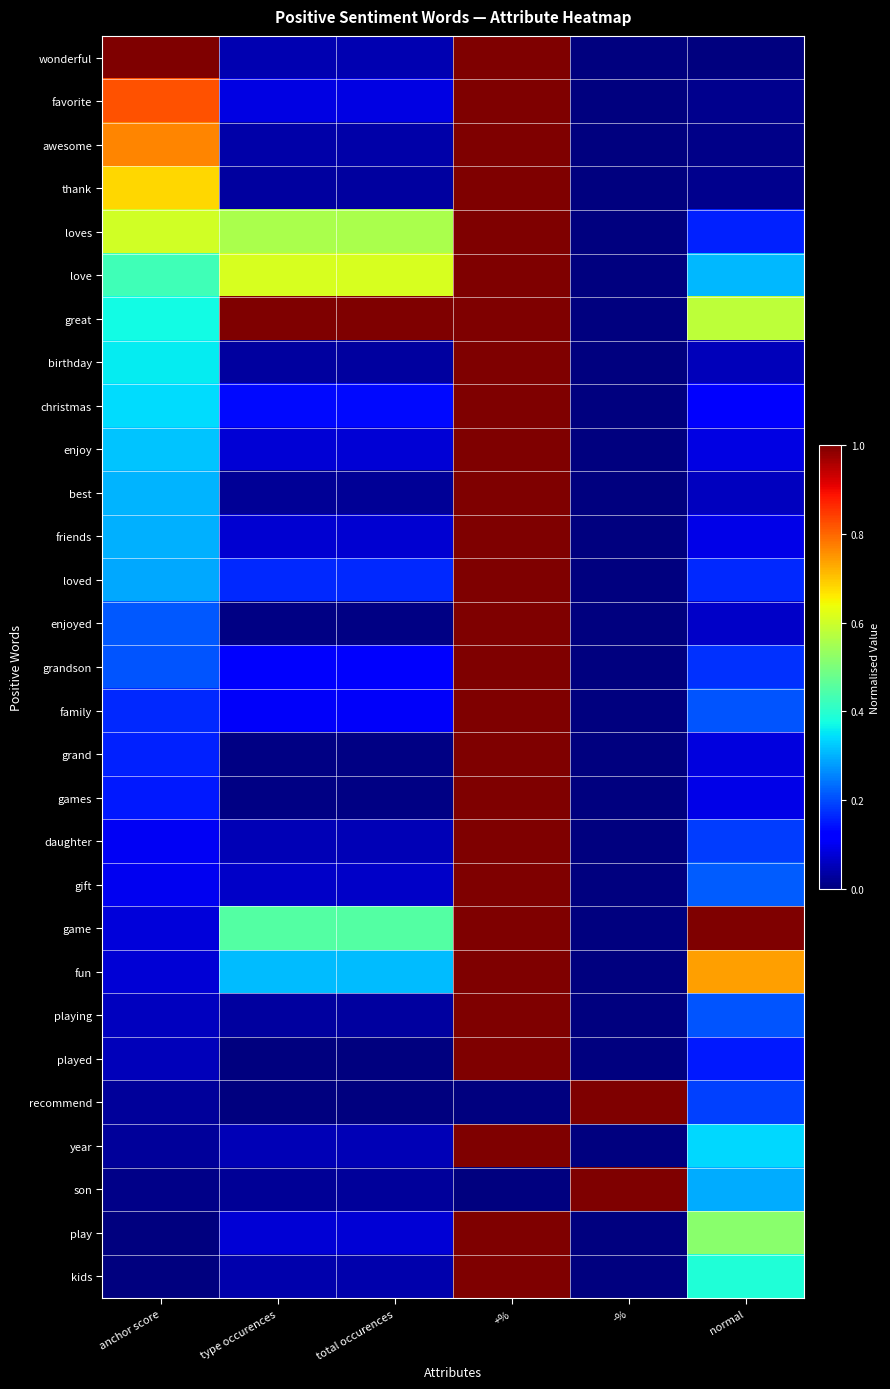

Reading left to right, extract all data points from this chart.

wonderful: anchor score=1.0	type occurences=0.0	total occurences=0.0	+%=1.0	-%=0.0	normal=0.0
favorite: anchor score=0.8	type occurences=0.1	total occurences=0.1	+%=1.0	-%=0.0	normal=0.0
awesome: anchor score=0.8	type occurences=0.0	total occurences=0.0	+%=1.0	-%=0.0	normal=0.0
thank: anchor score=0.7	type occurences=0.0	total occurences=0.0	+%=1.0	-%=0.0	normal=0.0
loves: anchor score=0.6	type occurences=0.6	total occurences=0.6	+%=1.0	-%=0.0	normal=0.2
love: anchor score=0.4	type occurences=0.6	total occurences=0.6	+%=1.0	-%=0.0	normal=0.3
great: anchor score=0.4	type occurences=1.0	total occurences=1.0	+%=1.0	-%=0.0	normal=0.6
birthday: anchor score=0.4	type occurences=0.0	total occurences=0.0	+%=1.0	-%=0.0	normal=0.1
christmas: anchor score=0.3	type occurences=0.1	total occurences=0.1	+%=1.0	-%=0.0	normal=0.1
enjoy: anchor score=0.3	type occurences=0.1	total occurences=0.1	+%=1.0	-%=0.0	normal=0.1
best: anchor score=0.3	type occurences=0.0	total occurences=0.0	+%=1.0	-%=0.0	normal=0.1
friends: anchor score=0.3	type occurences=0.1	total occurences=0.1	+%=1.0	-%=0.0	normal=0.1
loved: anchor score=0.3	type occurences=0.2	total occurences=0.2	+%=1.0	-%=0.0	normal=0.2
enjoyed: anchor score=0.2	type occurences=0.0	total occurences=0.0	+%=1.0	-%=0.0	normal=0.1
grandson: anchor score=0.2	type occurences=0.1	total occurences=0.1	+%=1.0	-%=0.0	normal=0.2
family: anchor score=0.2	type occurences=0.1	total occurences=0.1	+%=1.0	-%=0.0	normal=0.2
grand: anchor score=0.2	type occurences=0.0	total occurences=0.0	+%=1.0	-%=0.0	normal=0.1
games: anchor score=0.2	type occurences=0.0	total occurences=0.0	+%=1.0	-%=0.0	normal=0.1
daughter: anchor score=0.1	type occurences=0.0	total occurences=0.0	+%=1.0	-%=0.0	normal=0.2
gift: anchor score=0.1	type occurences=0.1	total occurences=0.1	+%=1.0	-%=0.0	normal=0.2
game: anchor score=0.1	type occurences=0.5	total occurences=0.5	+%=1.0	-%=0.0	normal=1.0
fun: anchor score=0.1	type occurences=0.3	total occurences=0.3	+%=1.0	-%=0.0	normal=0.7
playing: anchor score=0.1	type occurences=0.0	total occurences=0.0	+%=1.0	-%=0.0	normal=0.2
played: anchor score=0.1	type occurences=0.0	total occurences=0.0	+%=1.0	-%=0.0	normal=0.2
recommend: anchor score=0.0	type occurences=0.0	total occurences=0.0	+%=0.0	-%=1.0	normal=0.2
year: anchor score=0.0	type occurences=0.0	total occurences=0.0	+%=1.0	-%=0.0	normal=0.3
son: anchor score=0.0	type occurences=0.0	total occurences=0.0	+%=0.0	-%=1.0	normal=0.3
play: anchor score=0.0	type occurences=0.1	total occurences=0.1	+%=1.0	-%=0.0	normal=0.5
kids: anchor score=0.0	type occurences=0.0	total occurences=0.0	+%=1.0	-%=0.0	normal=0.4